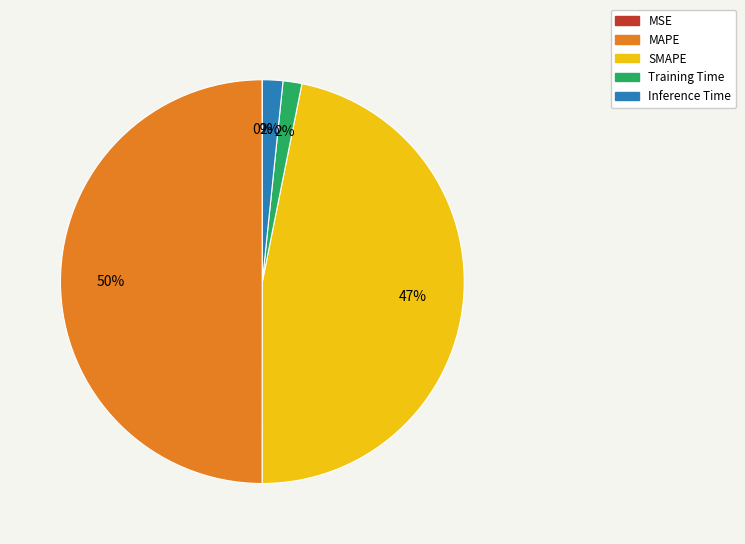

To the nearest percent, what is the average slice percentage?

20%